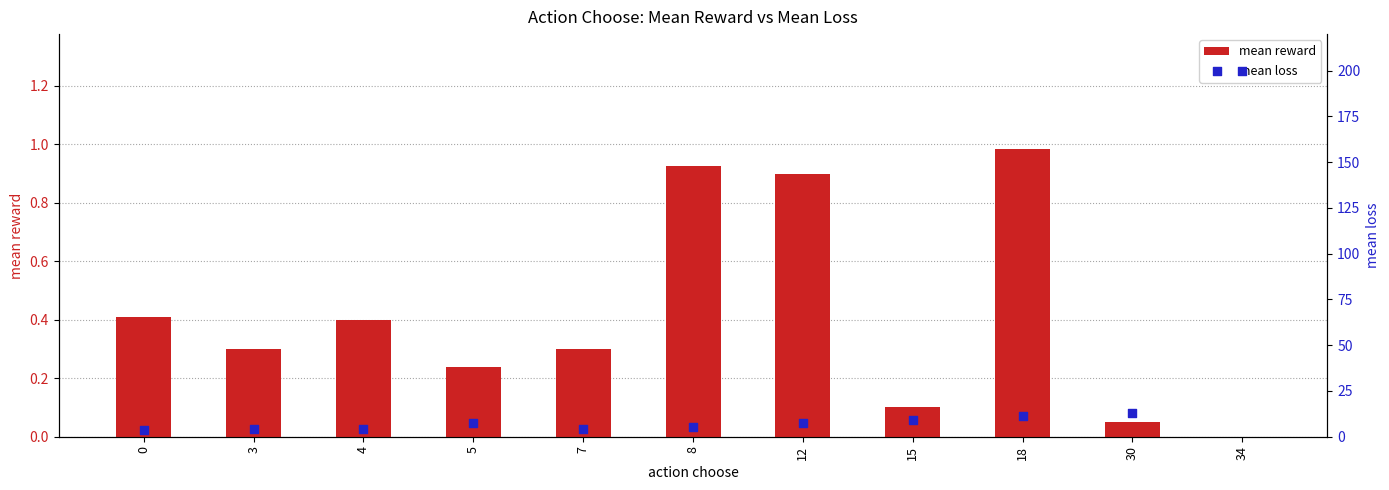

What are all the series names shown in the legend?

mean reward, mean loss